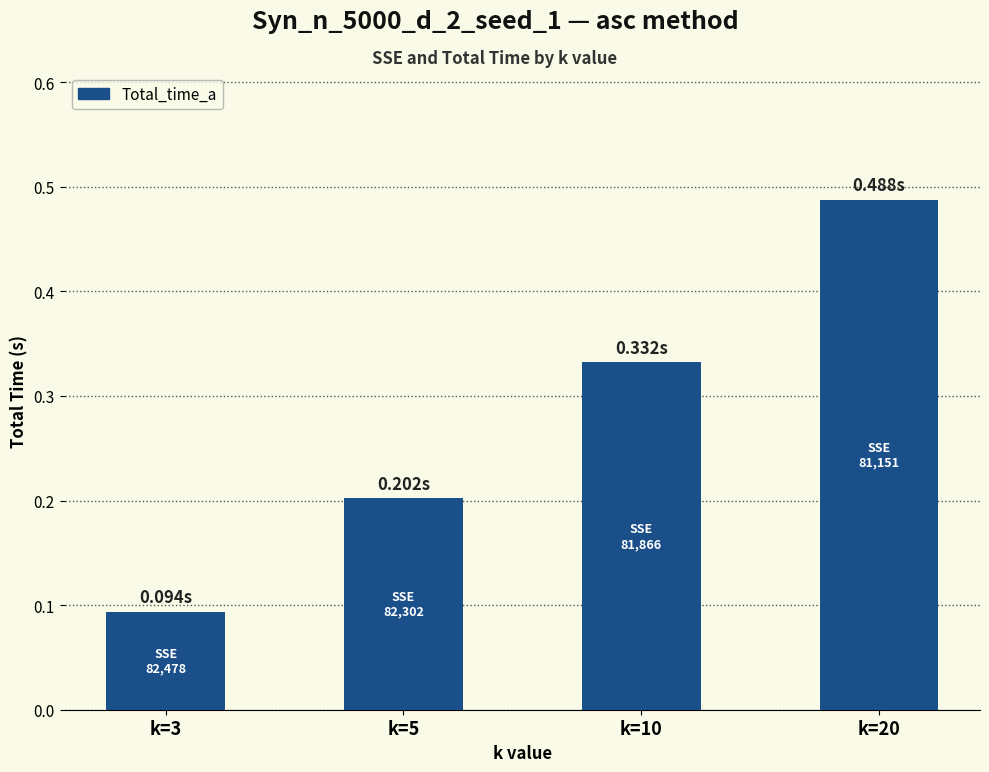

The chart shows a value of 0.3 at k=5. True or false?

False